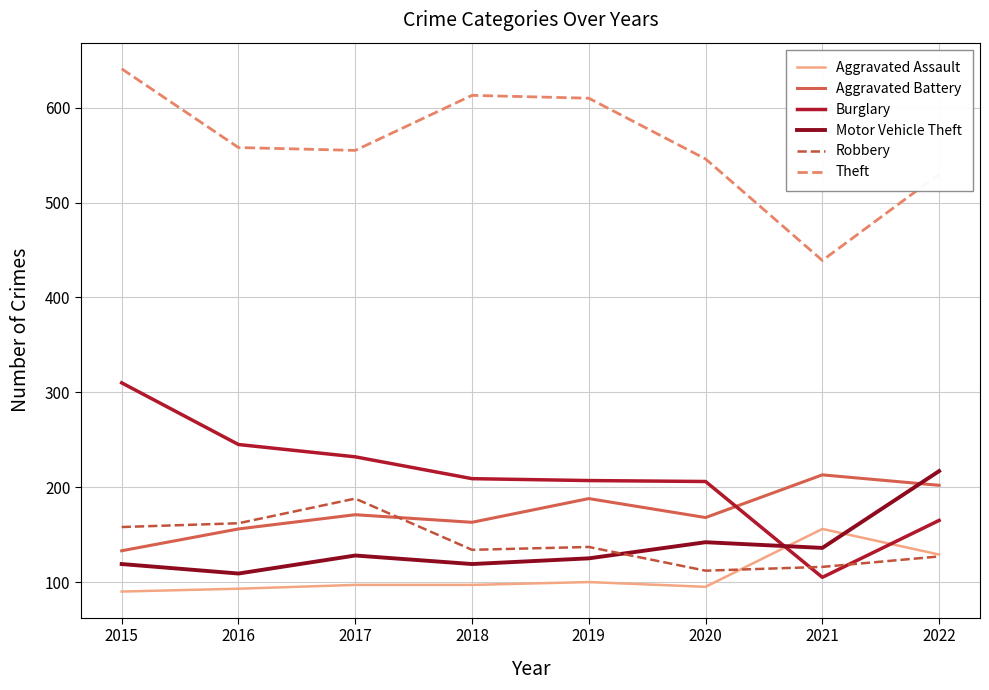

Where is the first local minimum for Motor Vehicle Theft?

2016